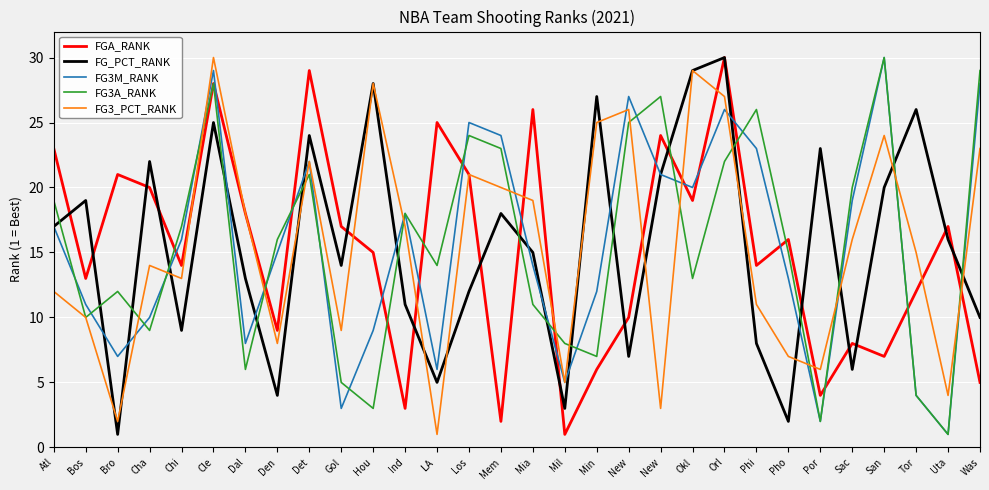

How many lines are shown in the chart?

5